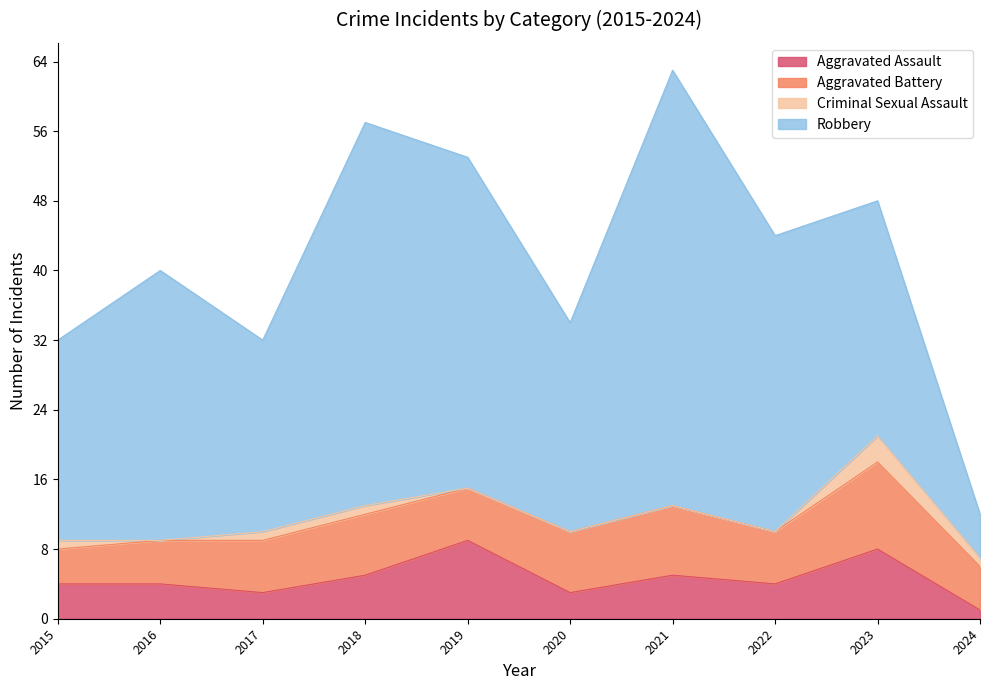

Rank the categories by Robbery value from lowest to highest.

2024, 2017, 2015, 2020, 2023, 2016, 2022, 2019, 2018, 2021